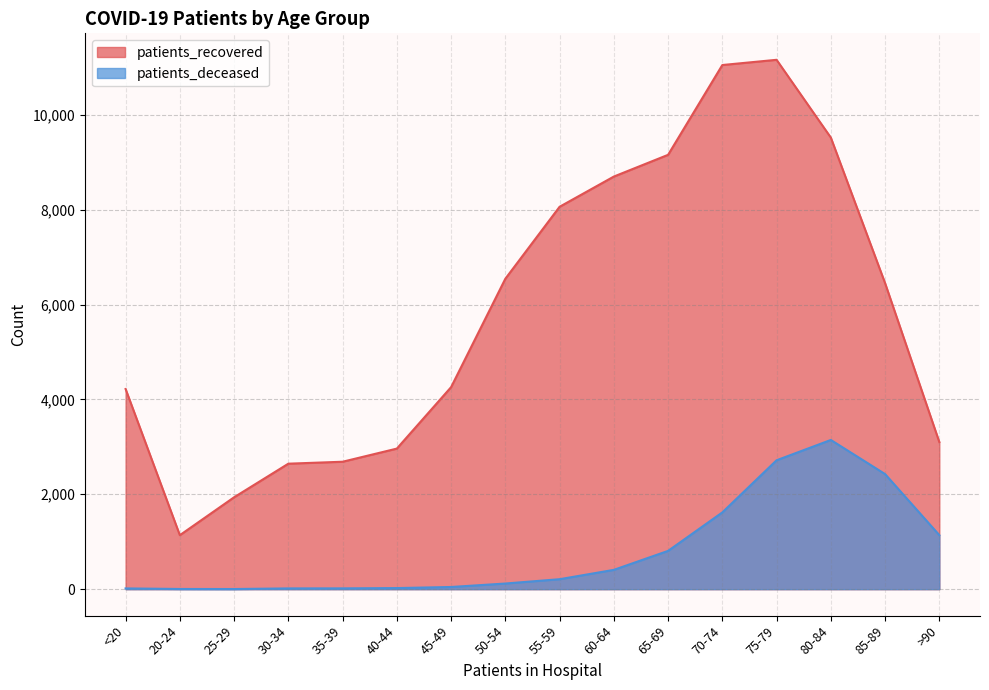

True or false: patients_deceased and patients_recovered cross at least once.

False